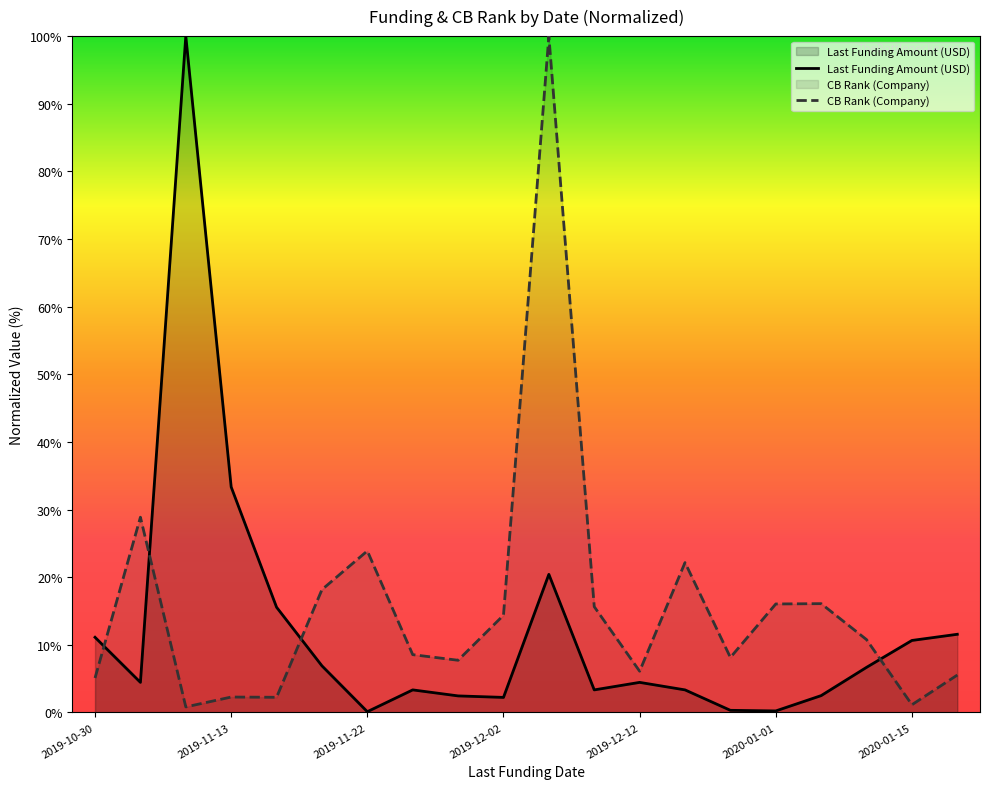

How many interior local peaks does the Last Funding Amount (USD) series have?

4